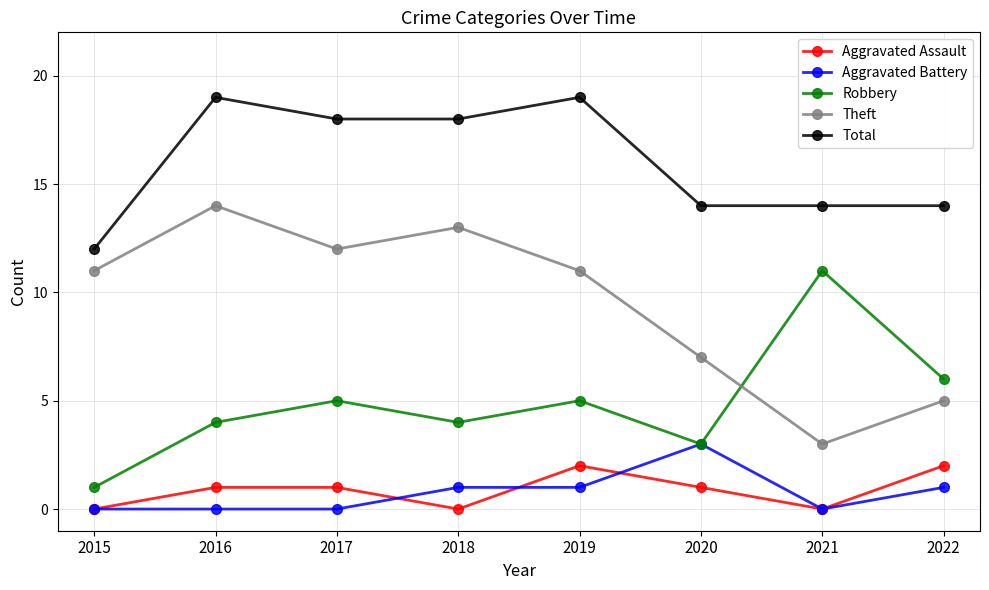

What is the approximate value of Robbery at 2020, to the nearest 5?

5